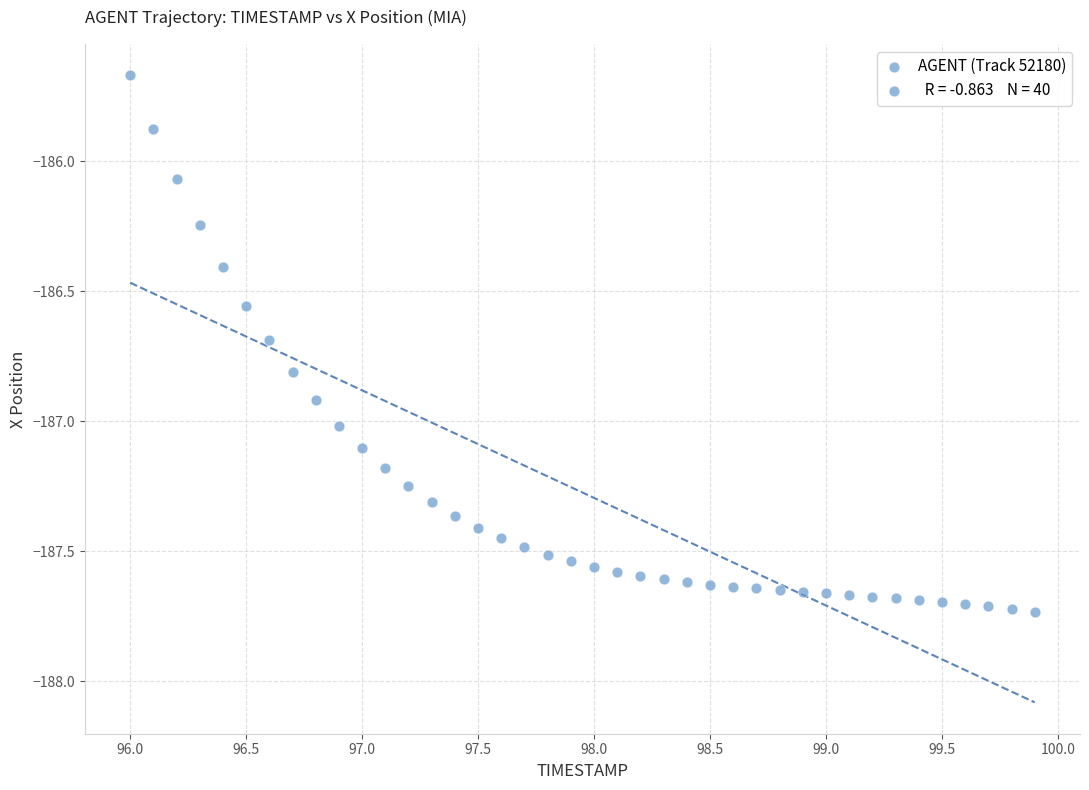

What is the range of Y values (max minus min)?

2.1